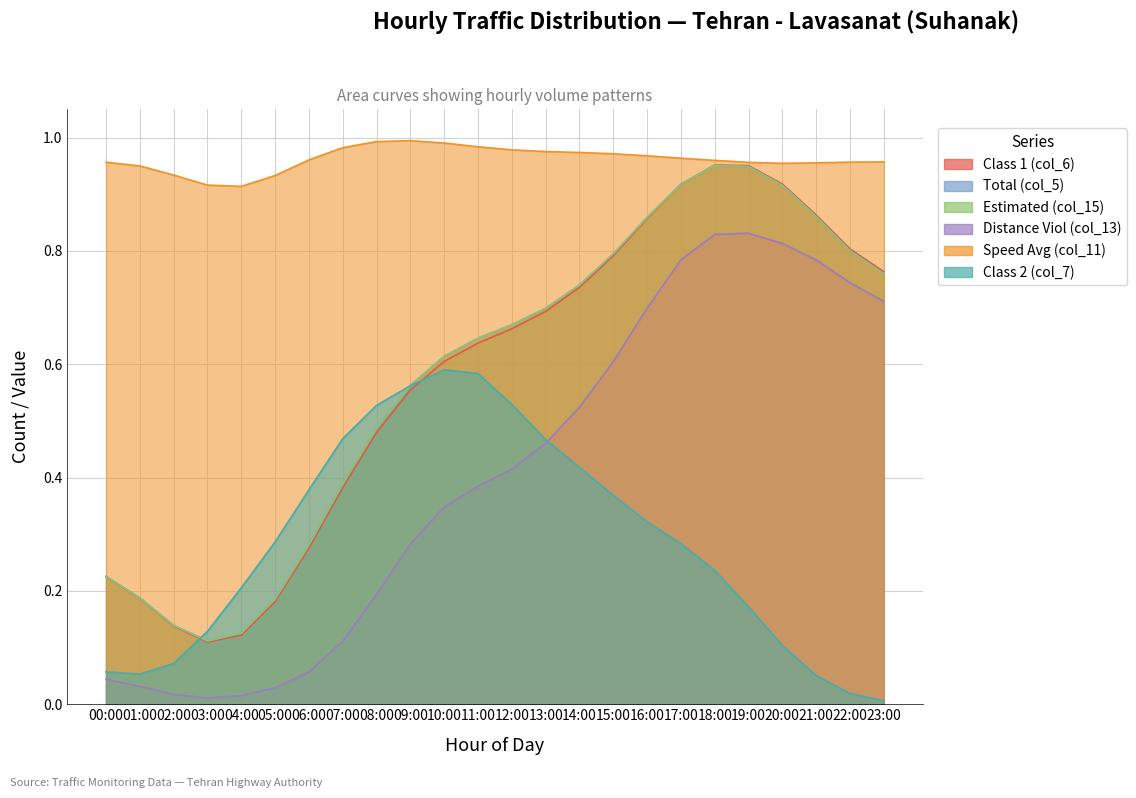

Where is the first local minimum for Class 1 (col_6)?

03:00